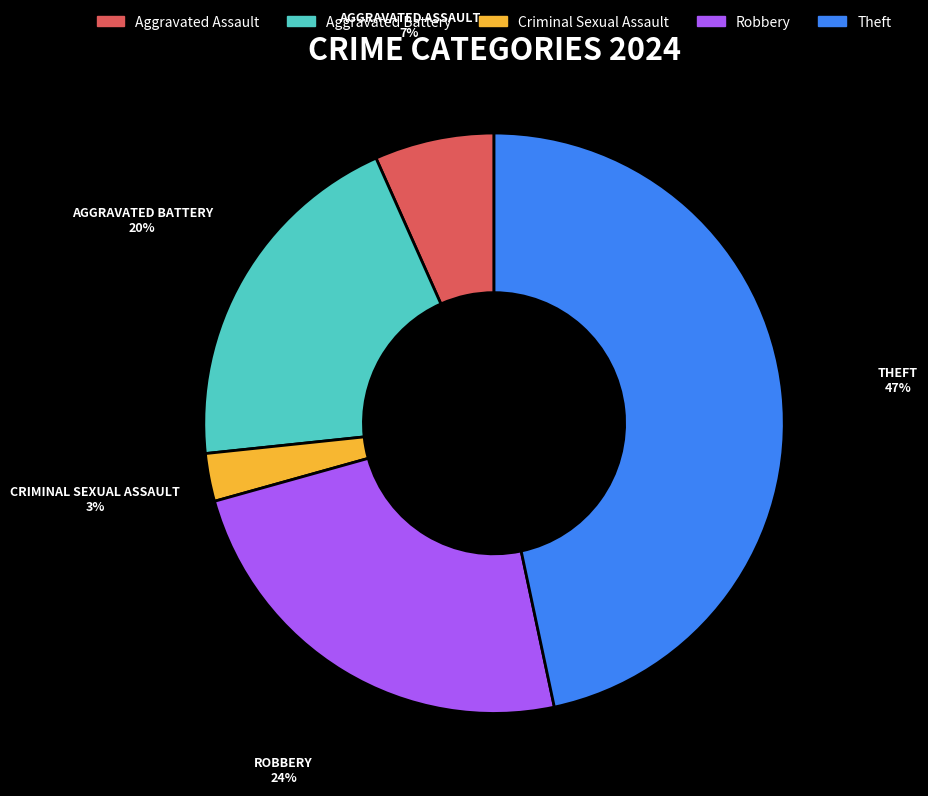

Between Aggravated Battery and Robbery, which is larger?

Robbery